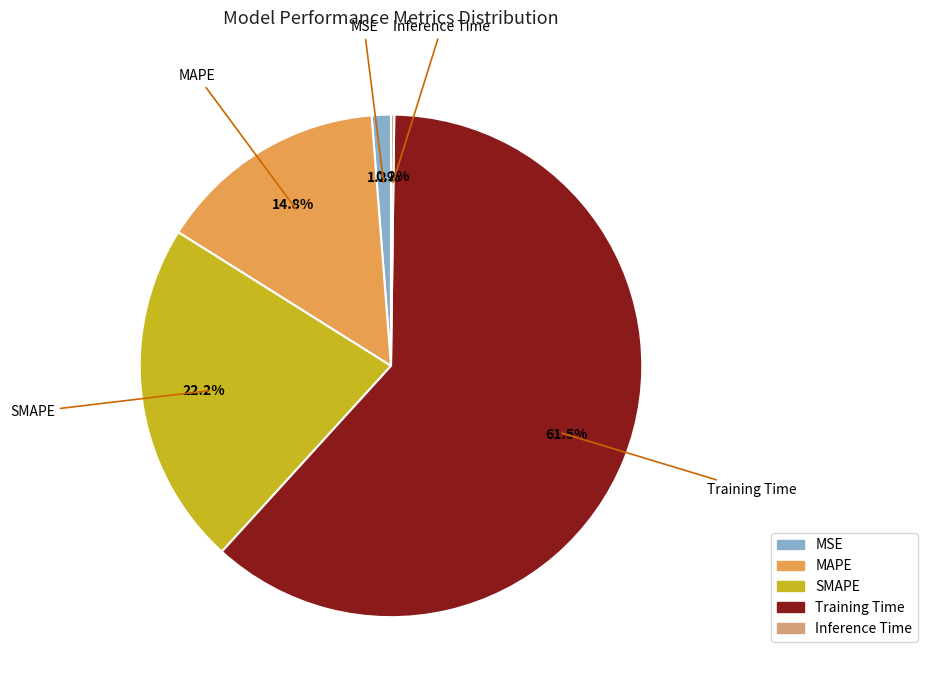

What is the largest slice in the pie chart?

Training Time